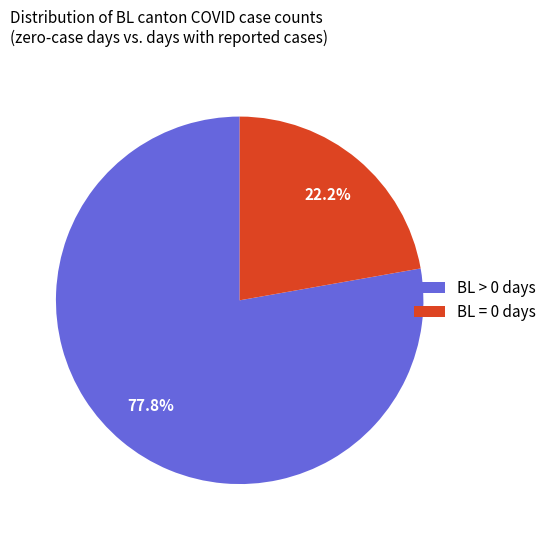

What is the total percentage of BL = 0 days and BL > 0 days?

100.0%